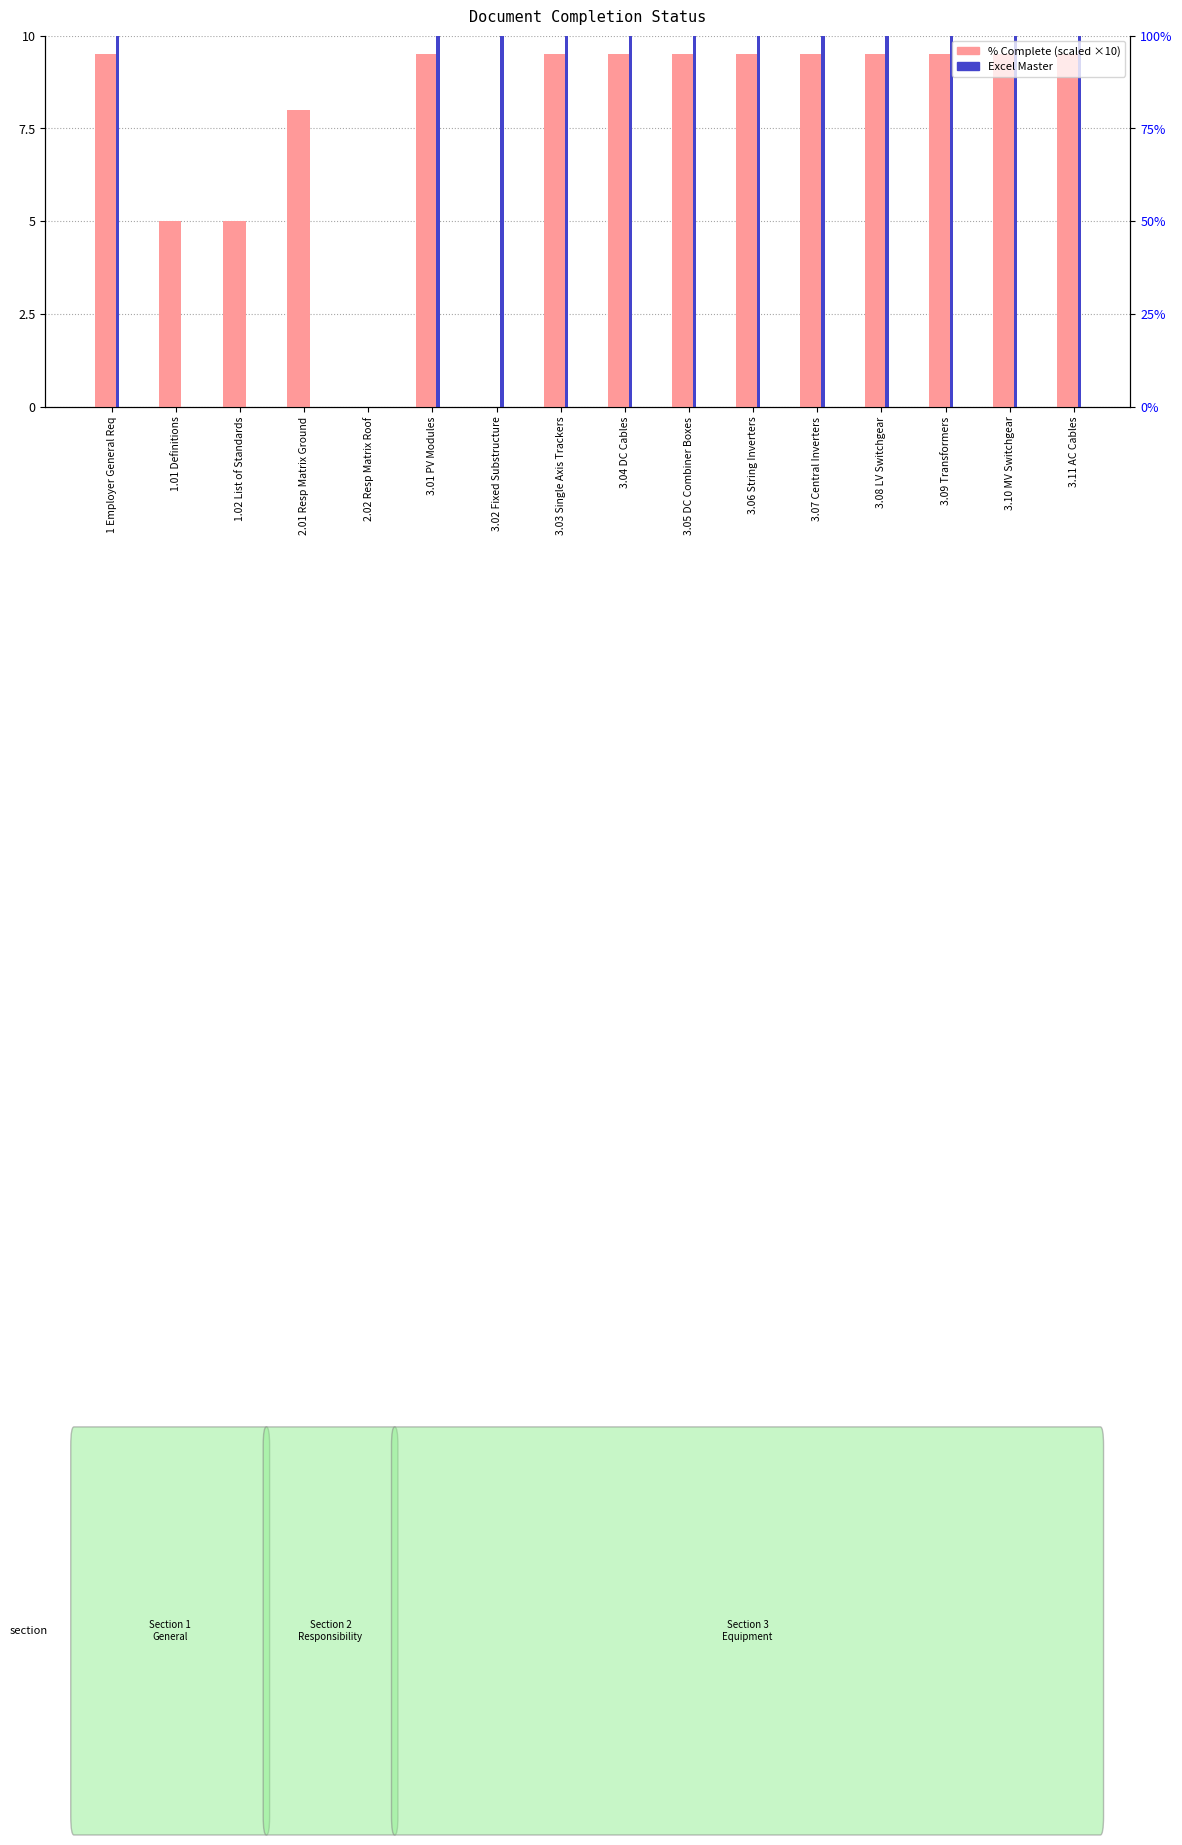

What is the label of the 2nd bar from the left?

1.01 Definitions